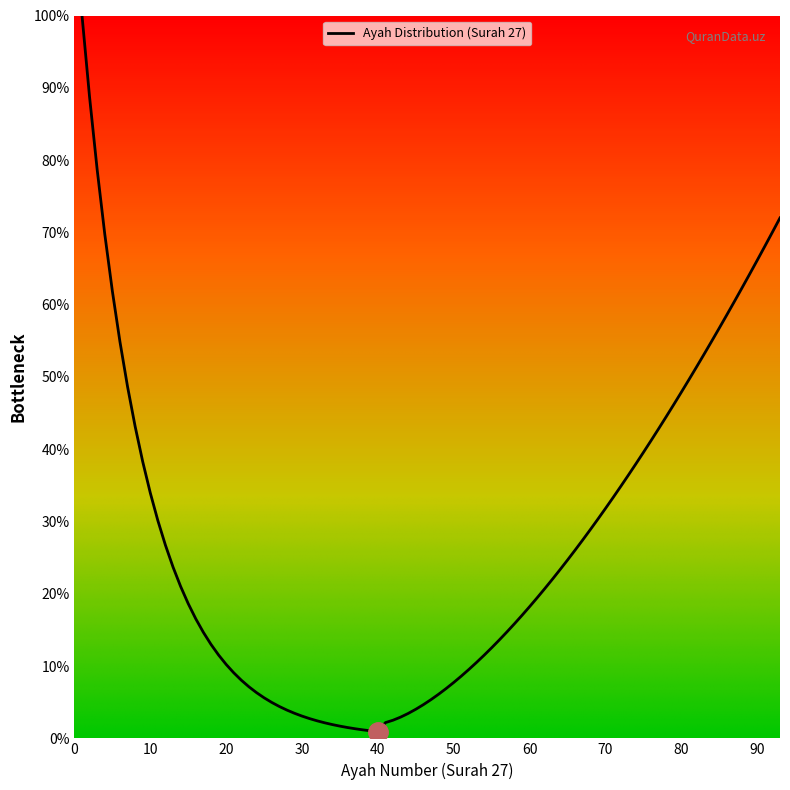

What is the difference between the maximum and minimum values?

99.1